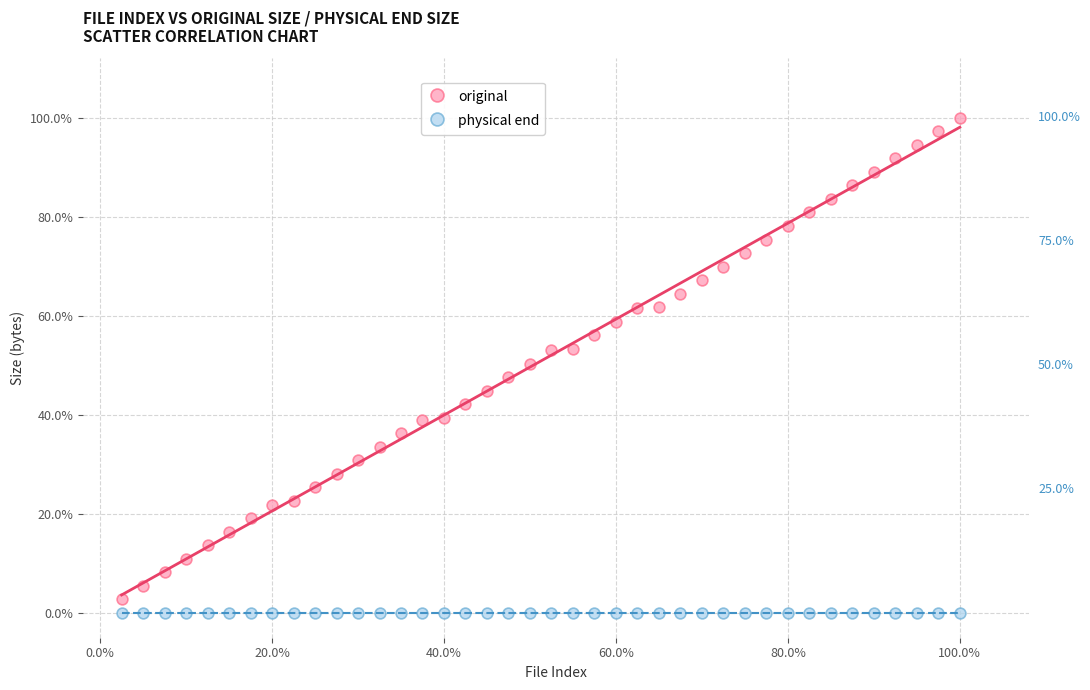

What are all the series names shown in the legend?

original, physical end